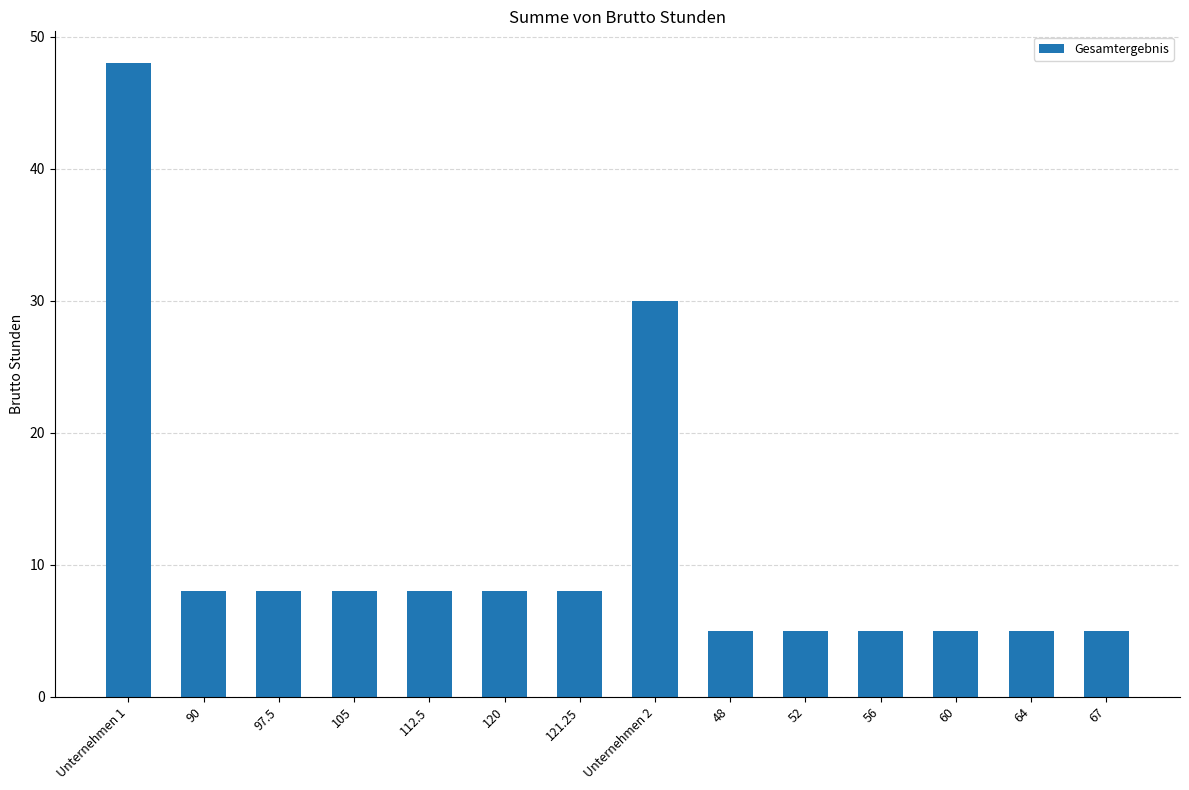

What is the sum of the values at 67 and 48?

10